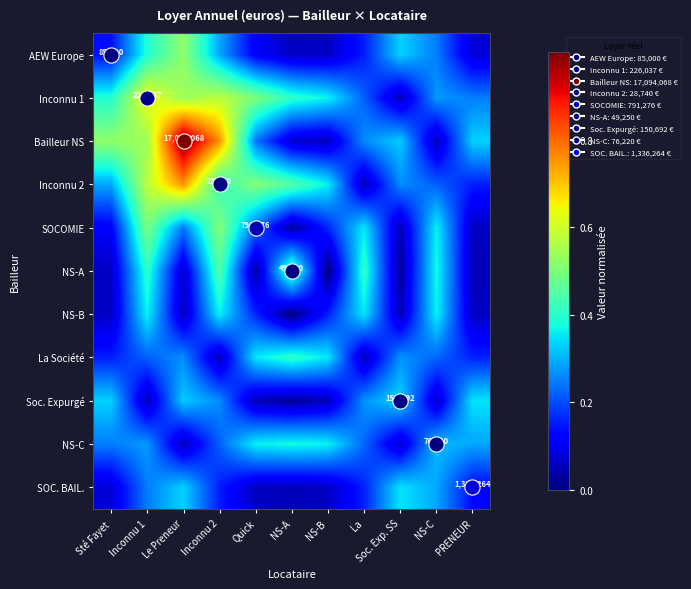

Which series has the widest spread of values?

Bailleur NS